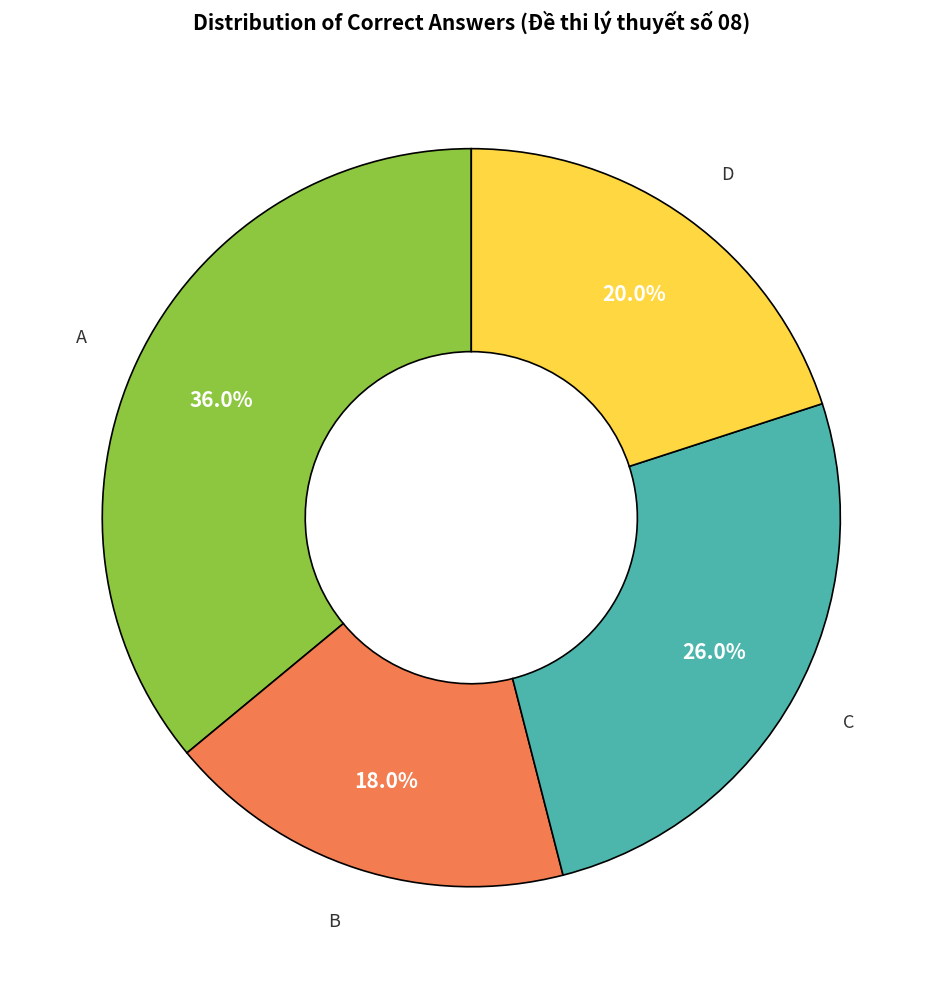

Does any single category account for the majority?

No